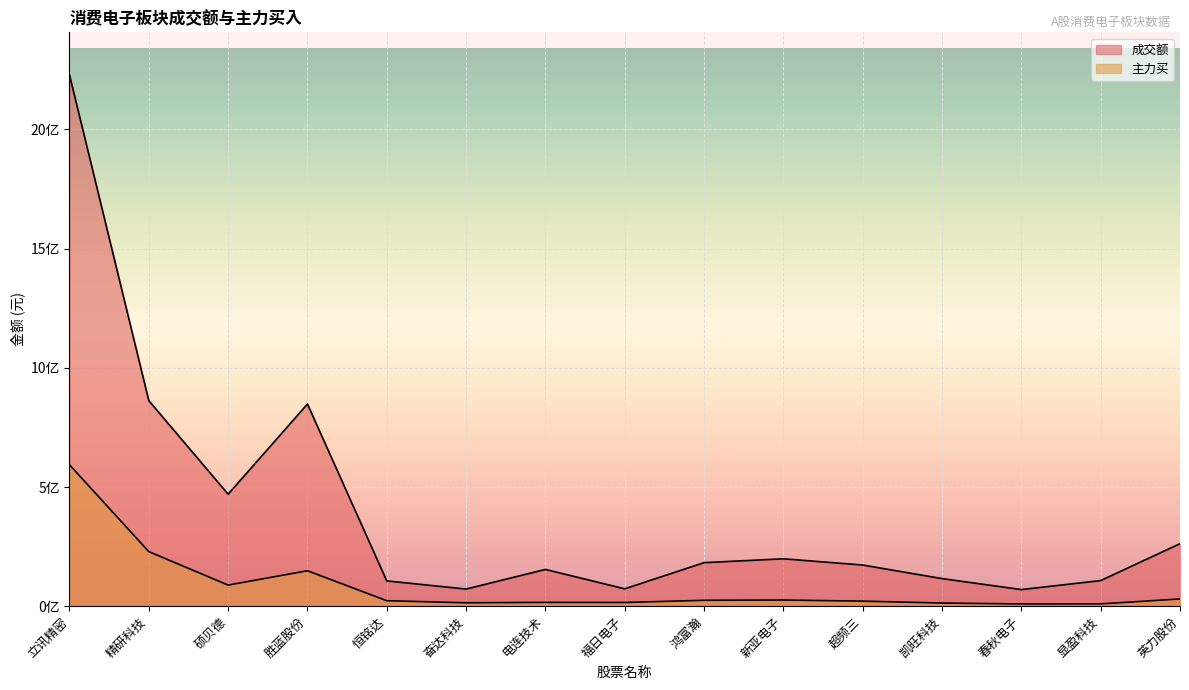

Which series changed the most between 立讯精密 and 显盈科技?

成交额